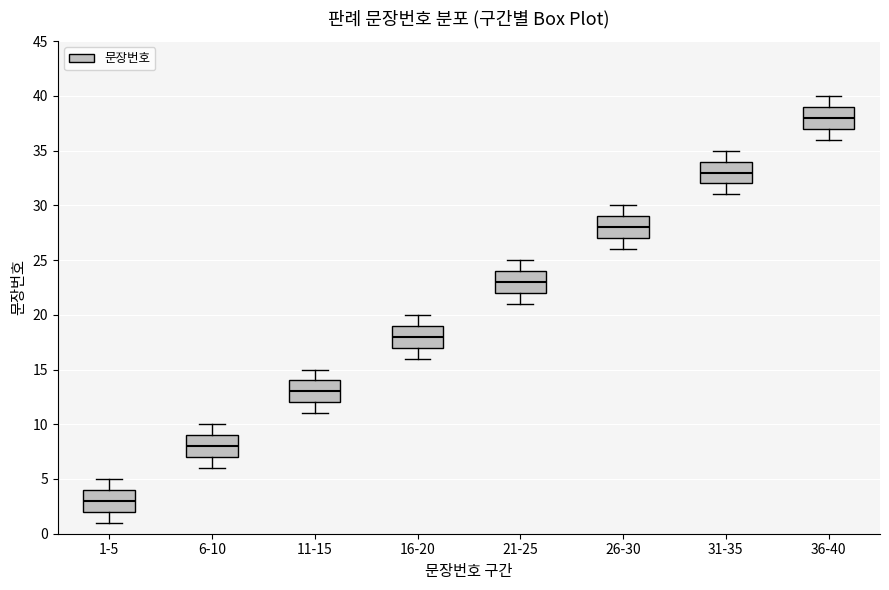

Where does the lower whisker of the box for 31-35 end on the y-axis? The values are not printed on the chart, so give them approximately, as read against the axis.

31